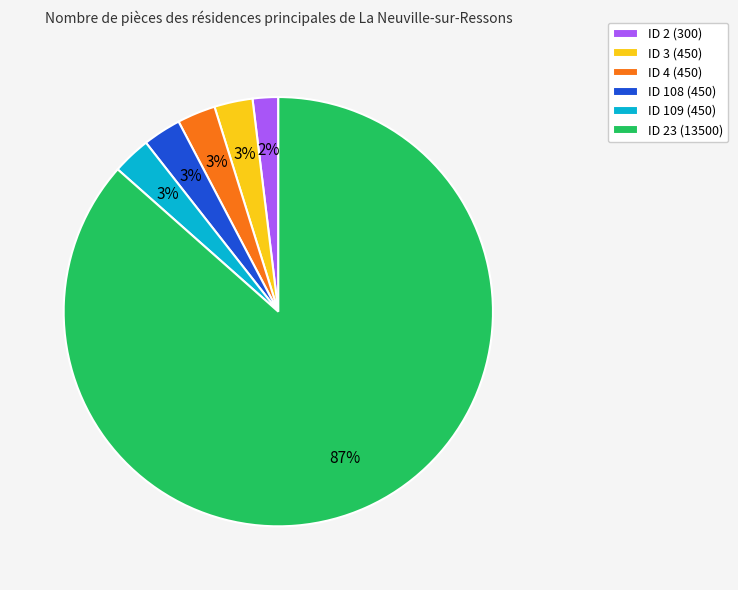

Which slice is the largest?

ID 23 (13500)